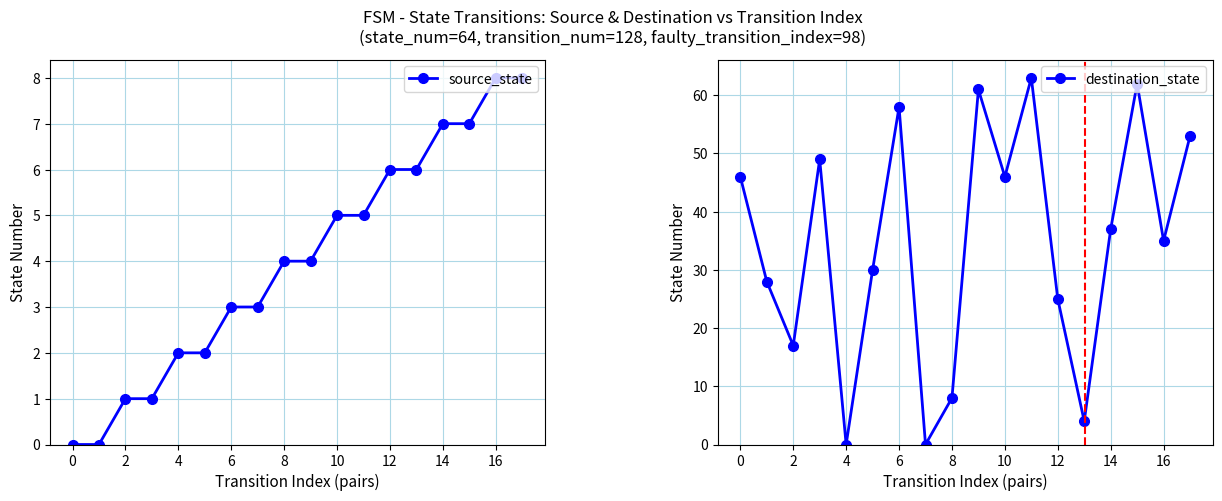

What is the label of the 10th point from the left?

9